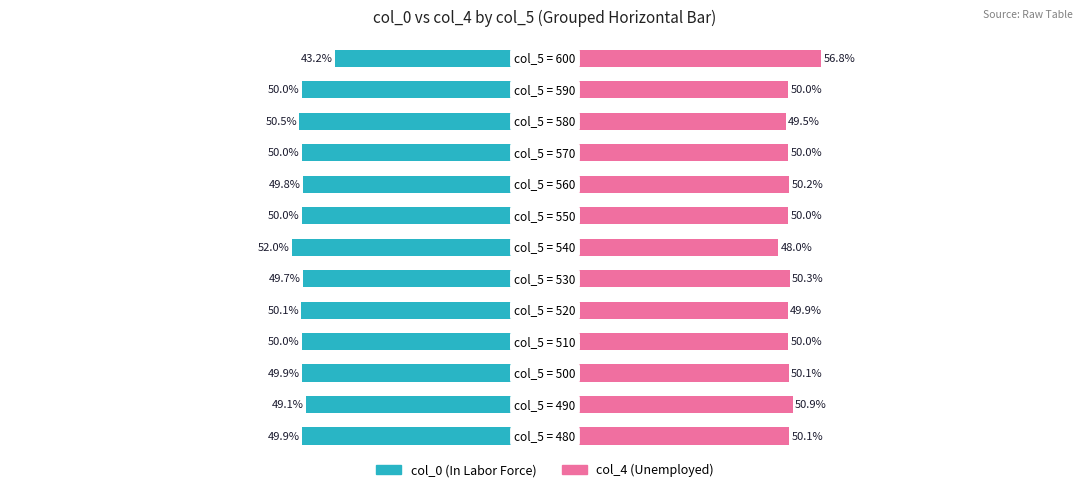

How many groups of bars are there?

13